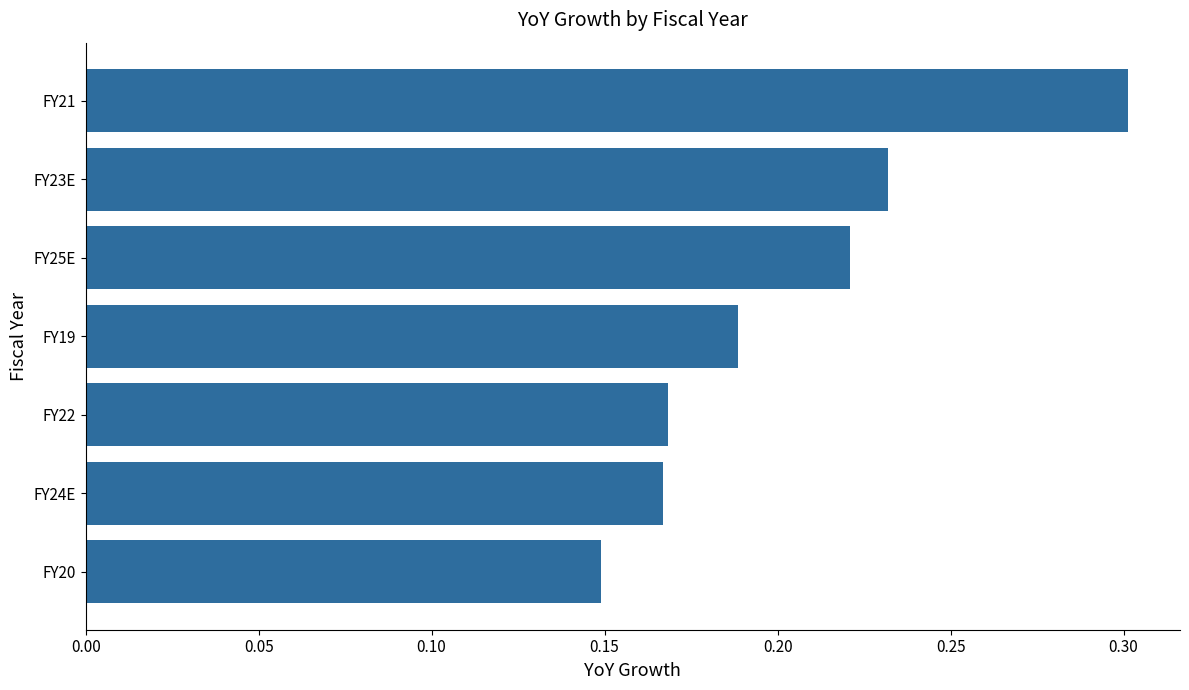

What is the sum of all values?

1.4